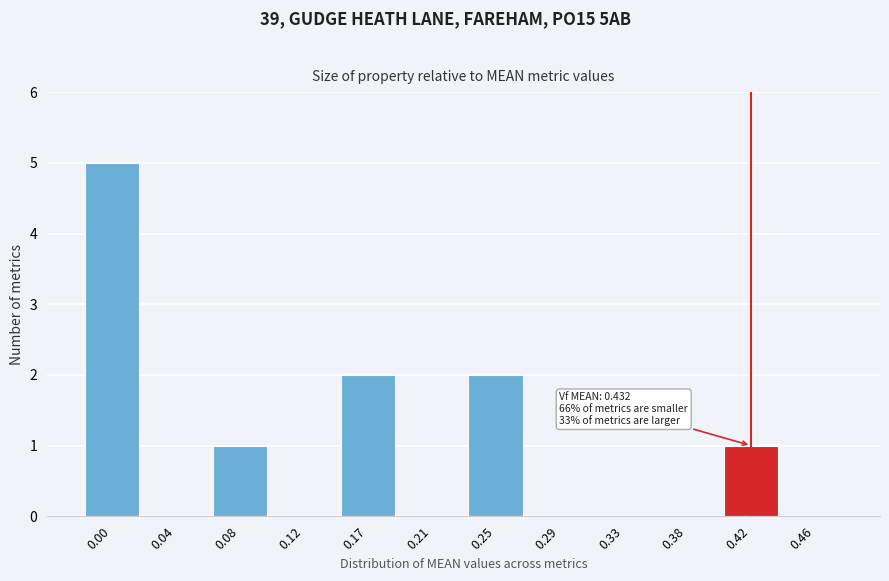

Reading left to right, extract all data points from this chart.

0.00=5	0.04=0	0.08=1	0.12=0	0.17=2	0.21=0	0.25=2	0.29=0	0.33=0	0.38=0	0.42=1	0.46=0